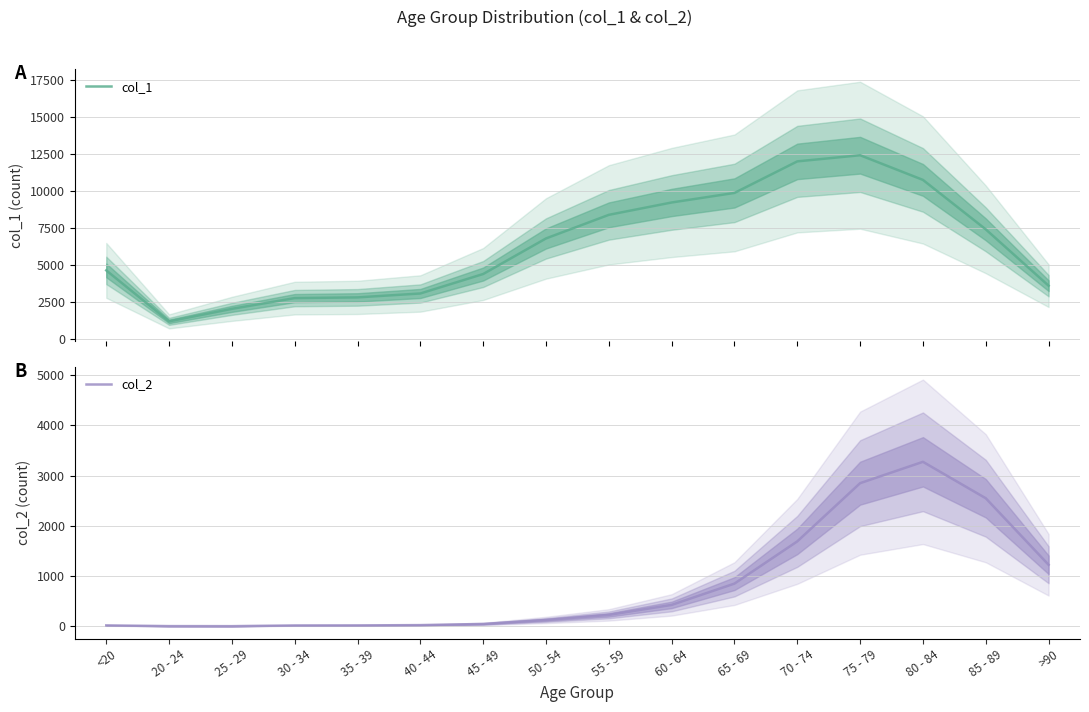

Is the value of col_2 at 45 - 49 greater than the value of col_1 at 30 - 34?

No